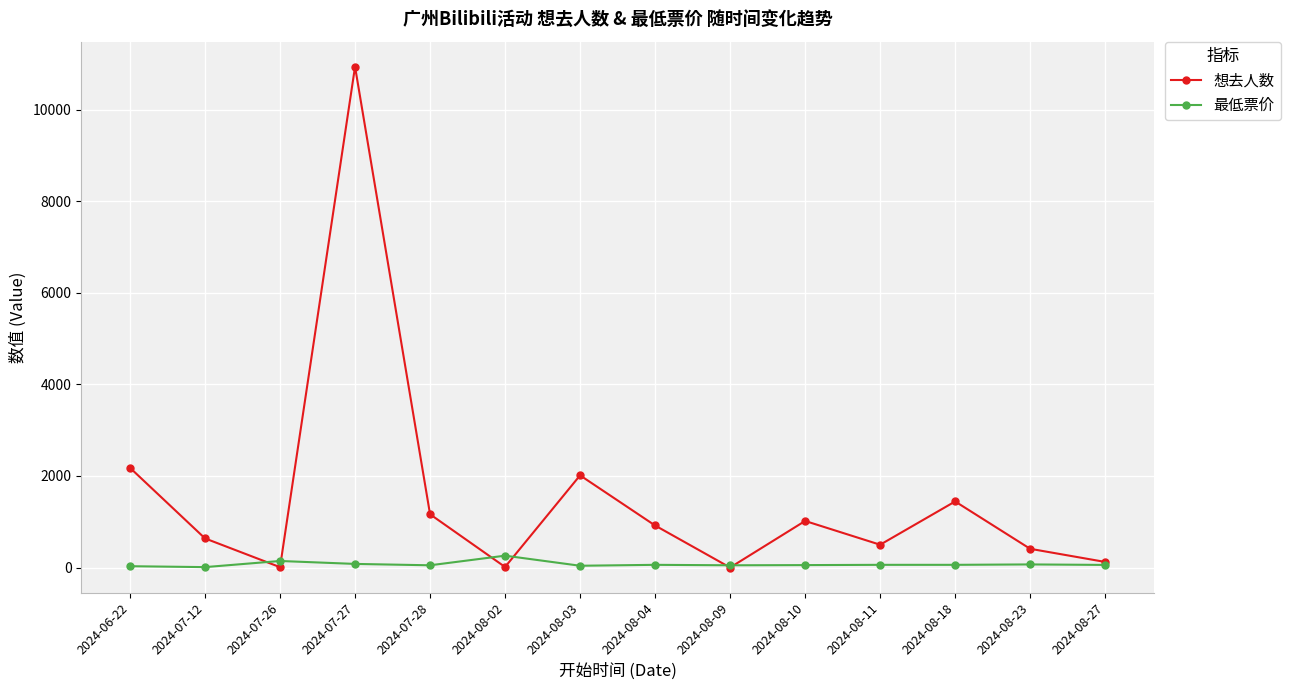

How many interior local valleys does the 想去人数 series have?

4